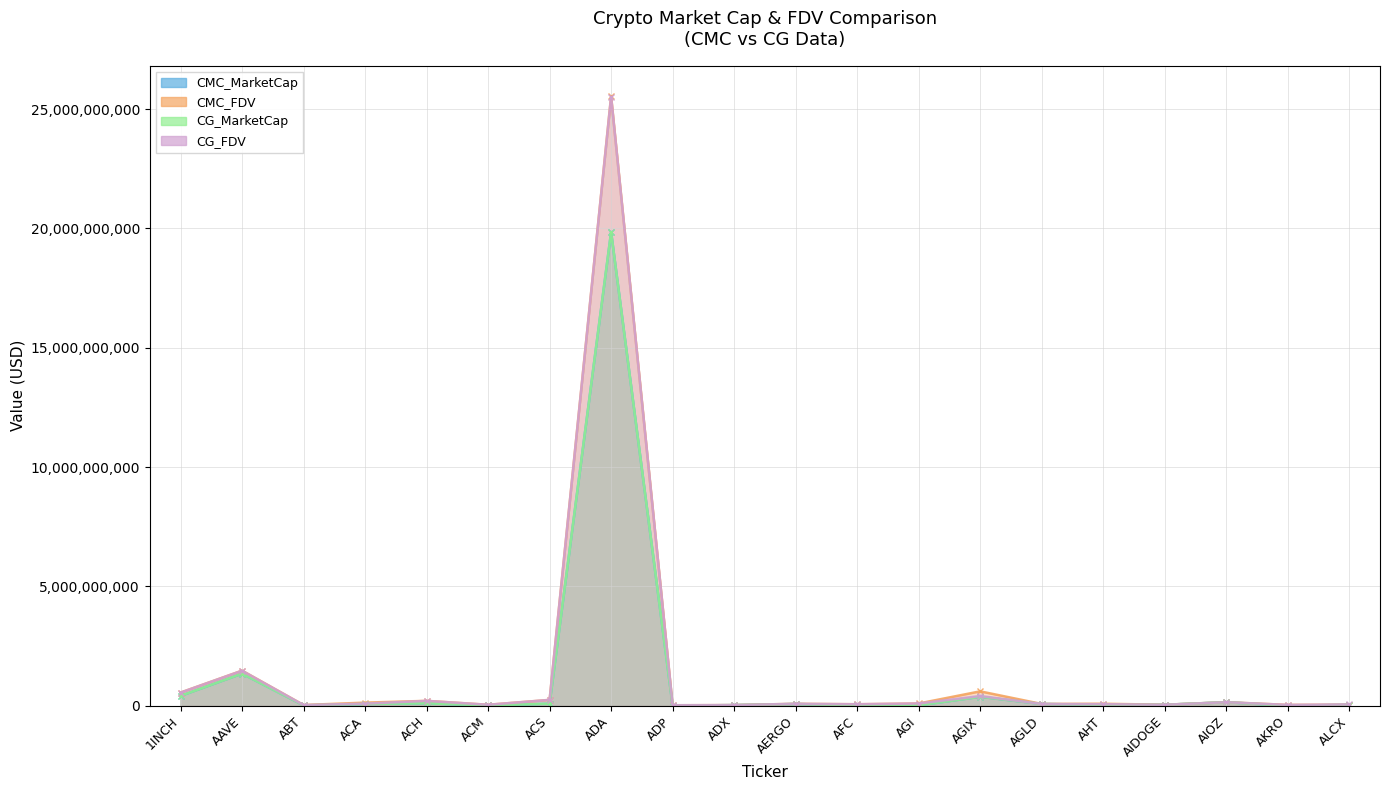

Rank the series by their maximum value, from lowest to highest.

CMC_MarketCap, CG_MarketCap, CG_FDV, CMC_FDV